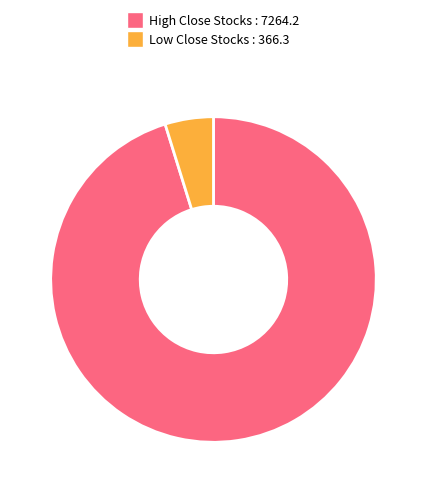

The Low Close Stocks : 366.3 slice represents 15% of the pie. True or false?

False